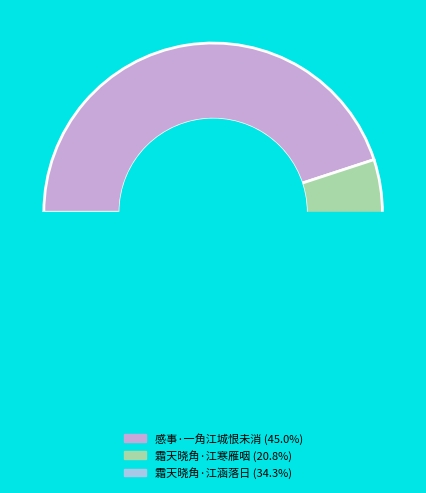

What percentage do 感事·一角江城恨未消 and 霜天晓角·江涵落日 together represent?

79.2%